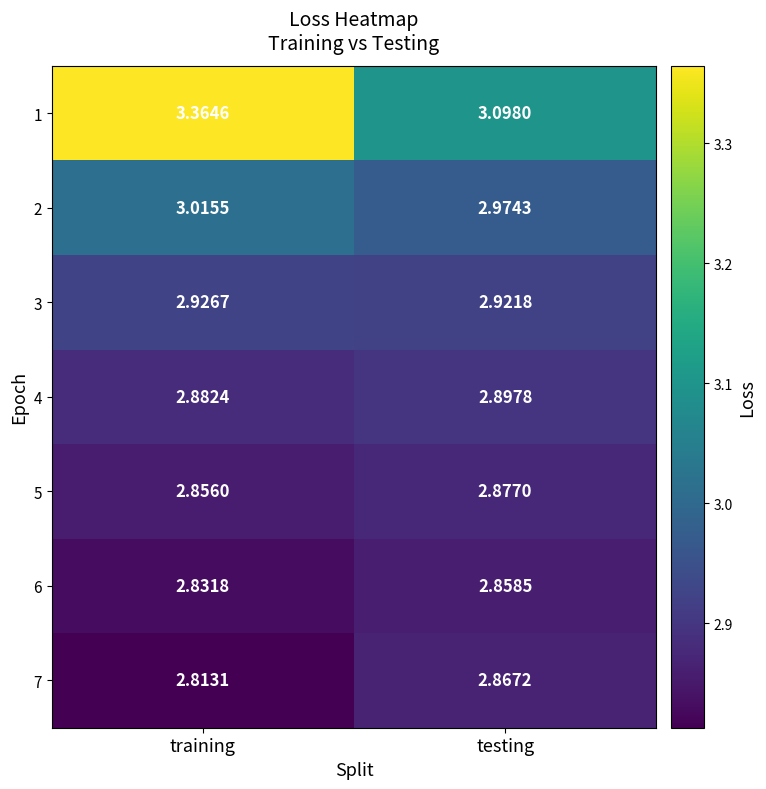

Which category has the lowest value across all series?

training